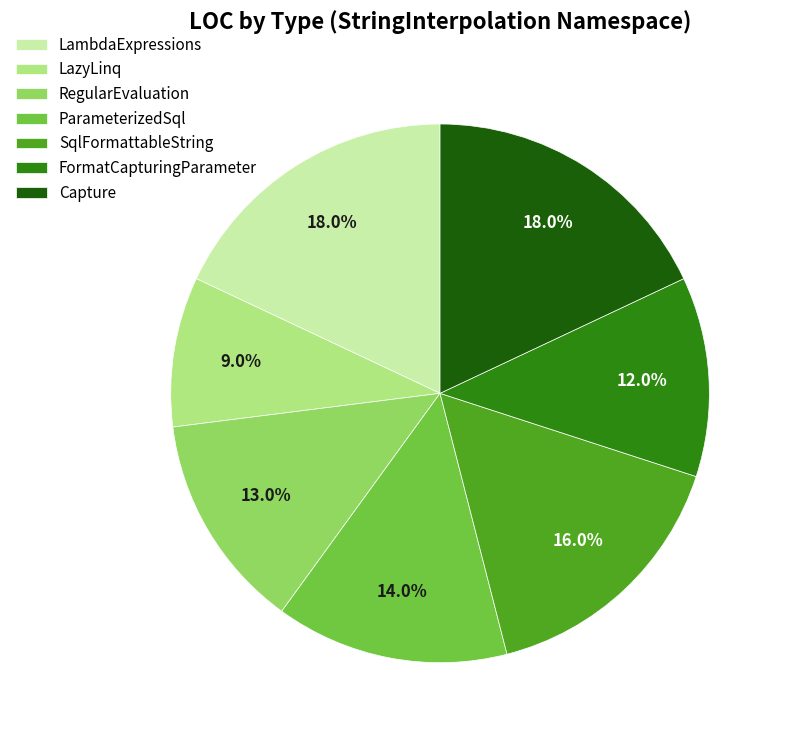

Count the number of slices in the pie.

7